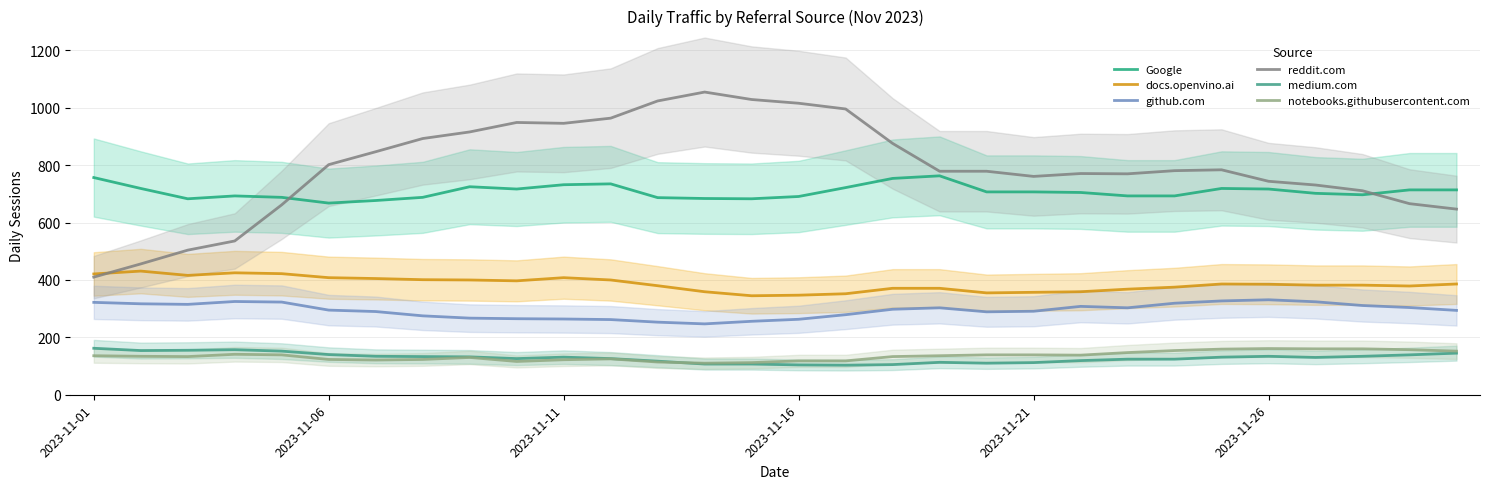

True or false: github.com and docs.openvino.ai intersect in this chart.

False